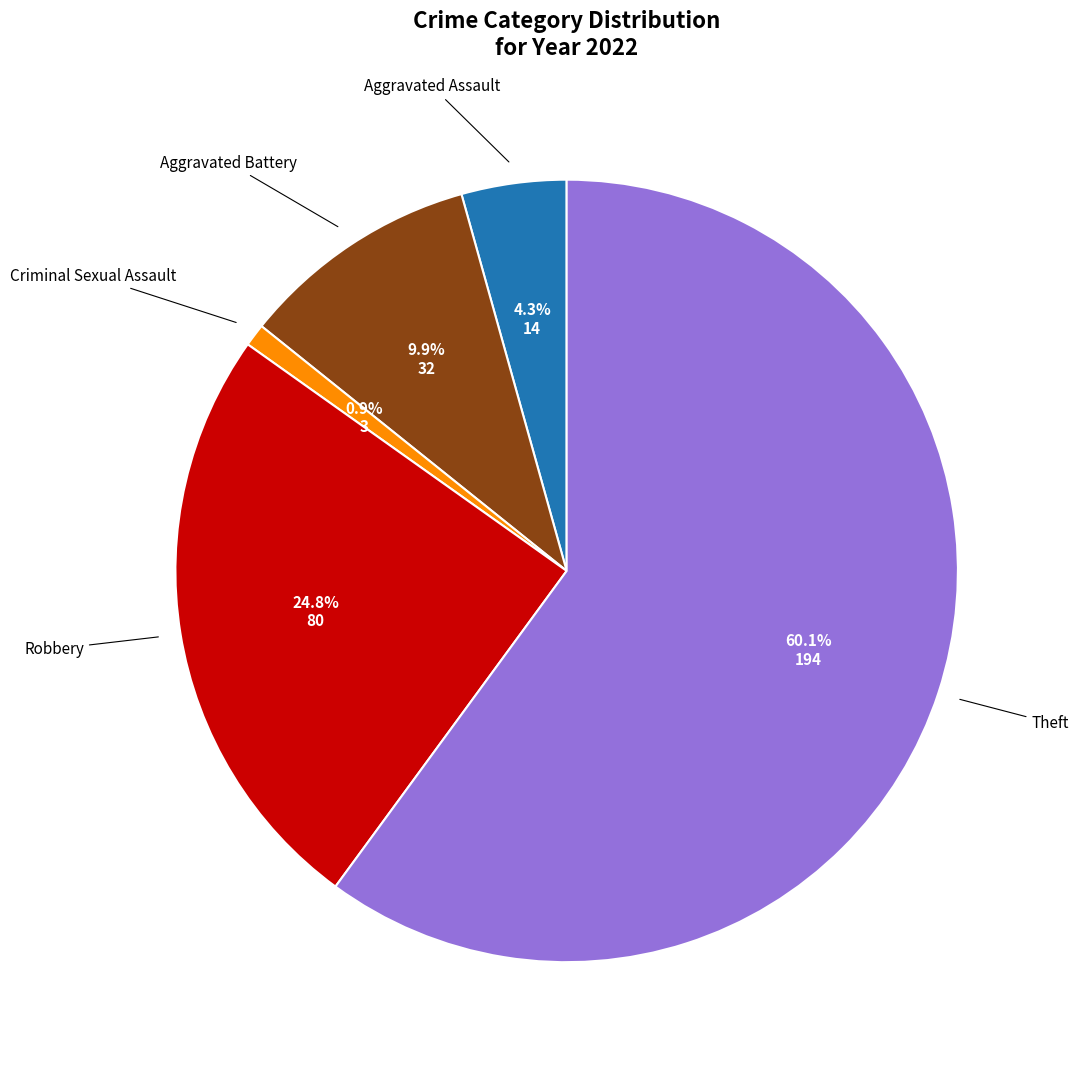

Does any single category account for the majority?

Yes